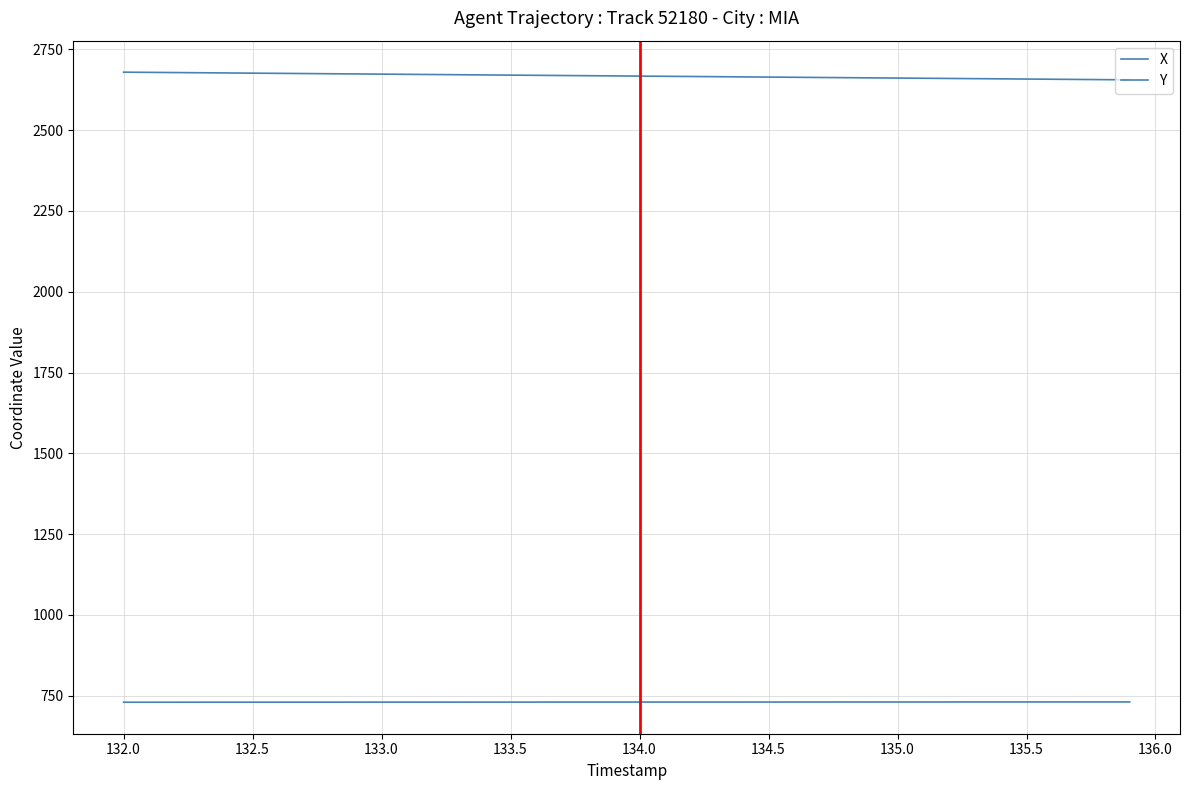

At how many categories does at least one series exceed 2235?

40